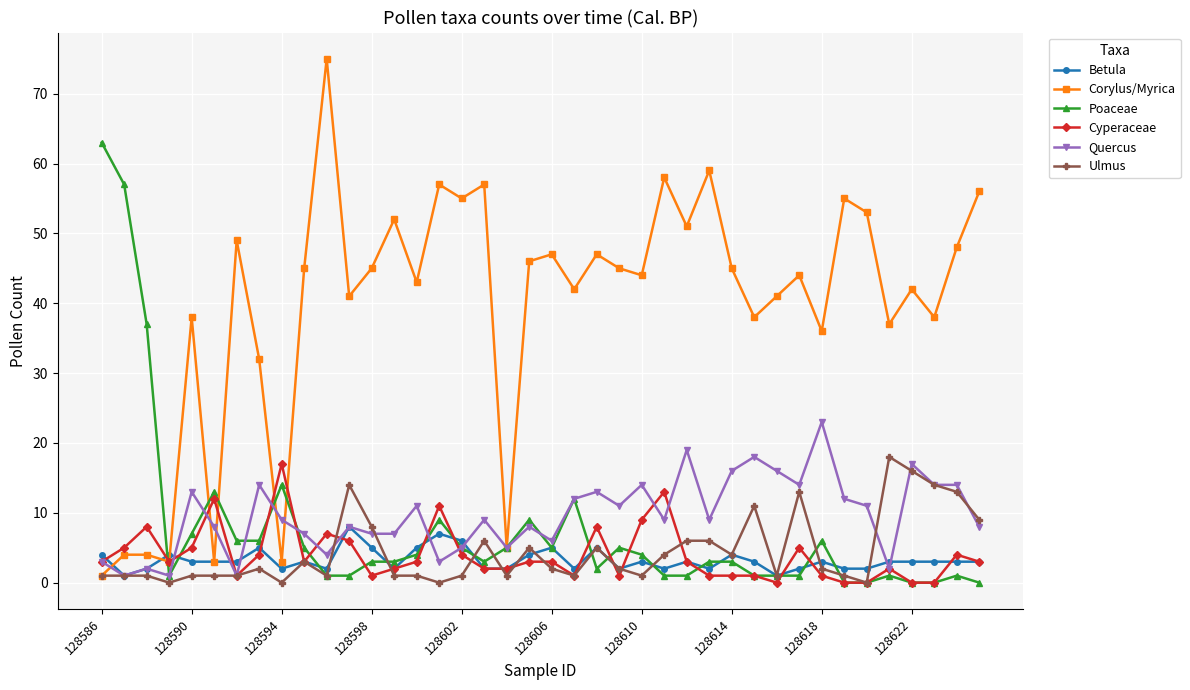

True or false: Quercus has more than 2 points higher than both neighbors.

True